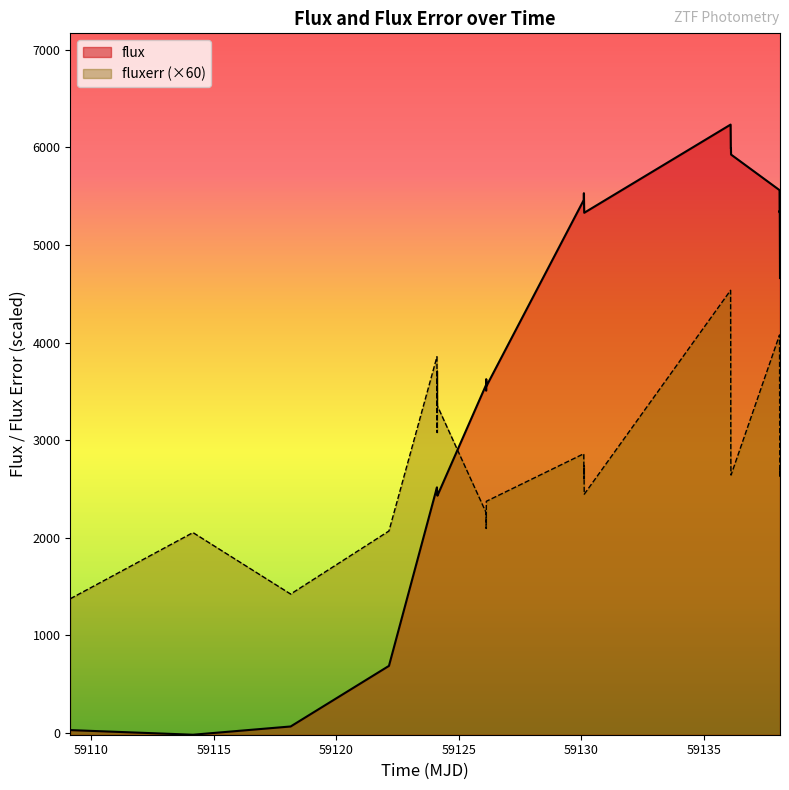

Which series has the largest total across all categories?

flux